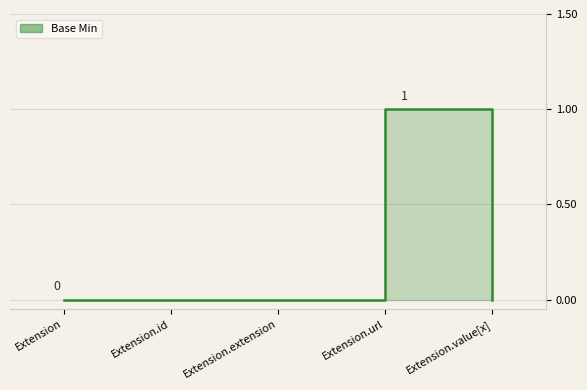

Where is the data nearest to the value 0?

Extension